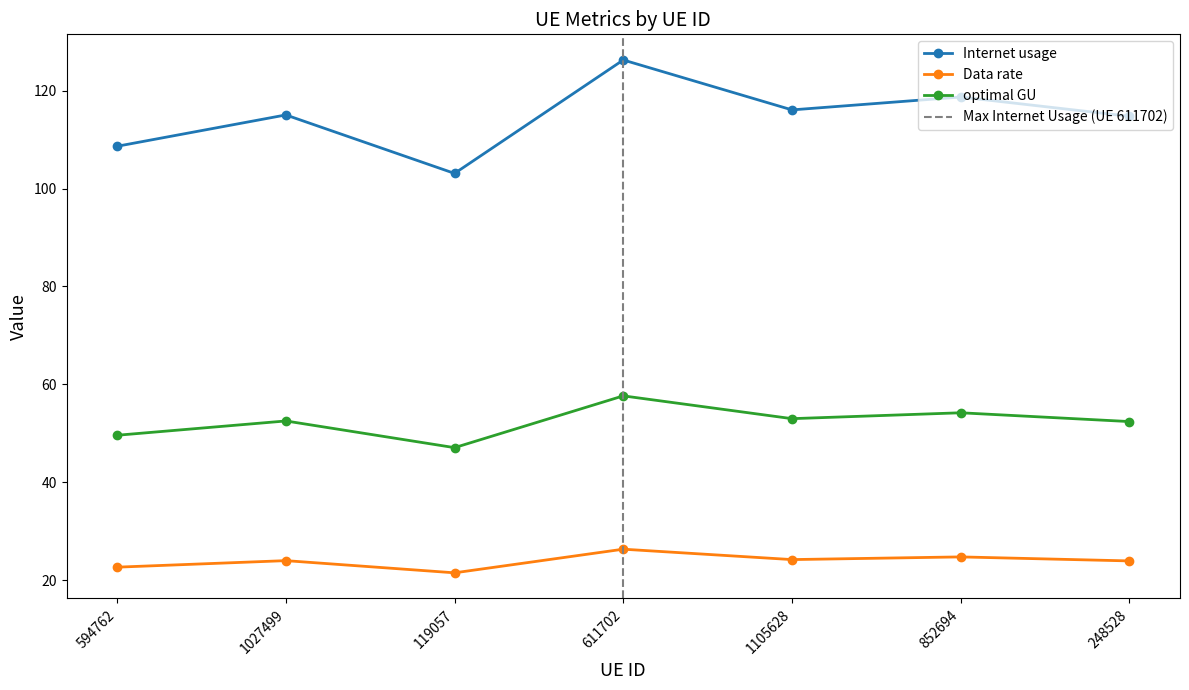

Where does the Data rate series first go above 52?

1027499